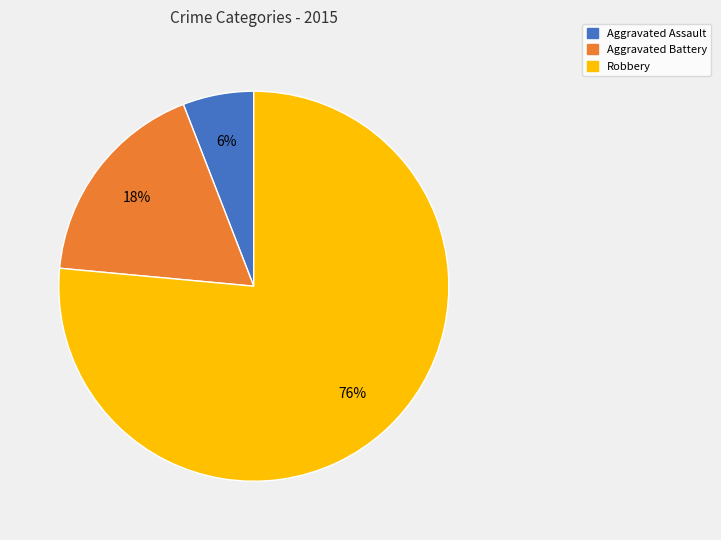

Is the sum of Aggravated Battery and Robbery greater than half?

Yes